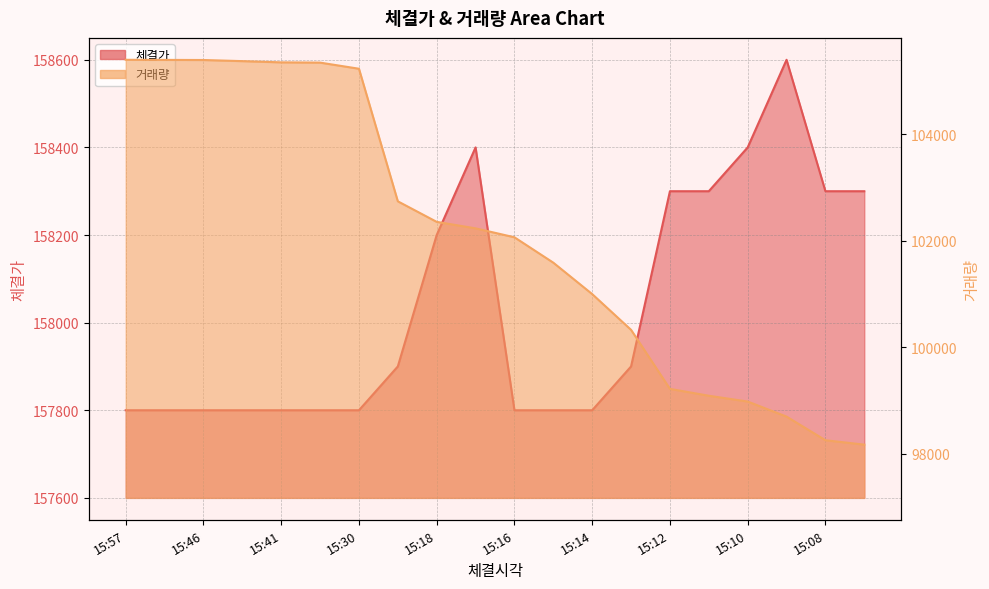

True or false: 거래량 has more than 1 interior local peaks.

False